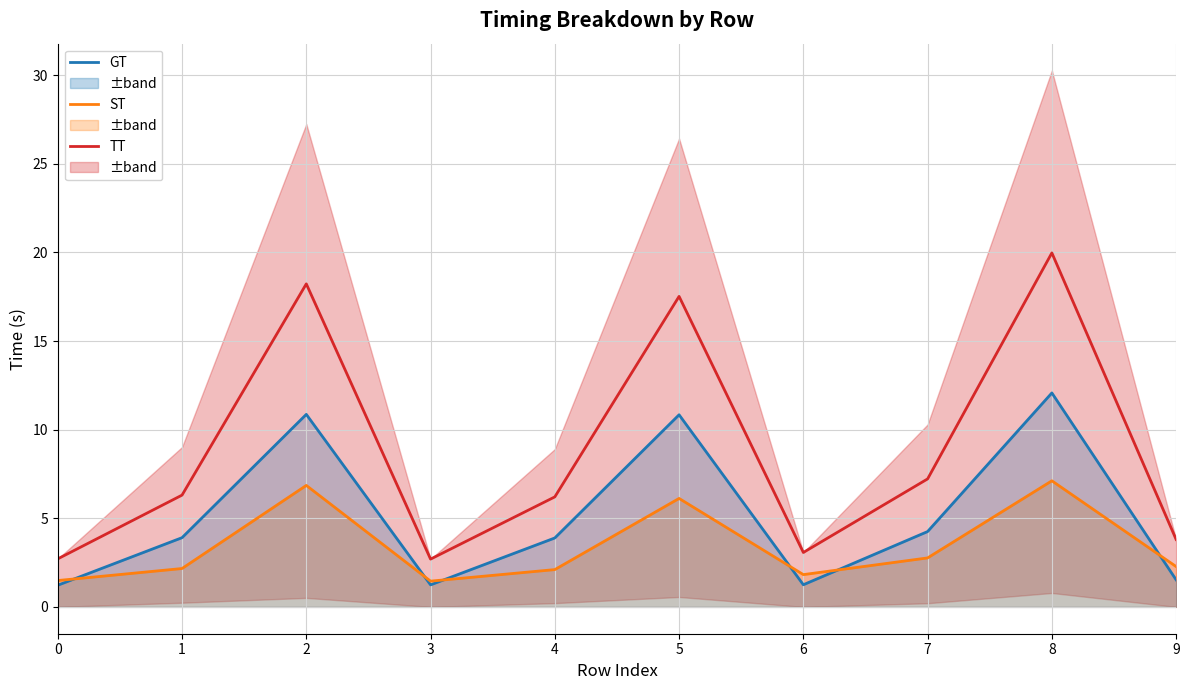

What is the spread (max minus min) of values at 0?

1.5